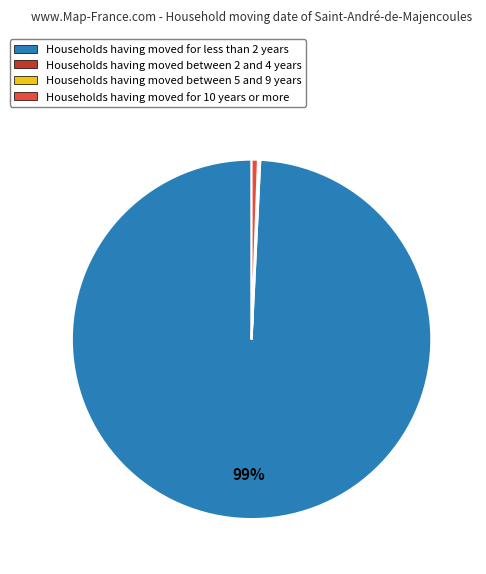

Is there a majority slice in this chart?

Yes